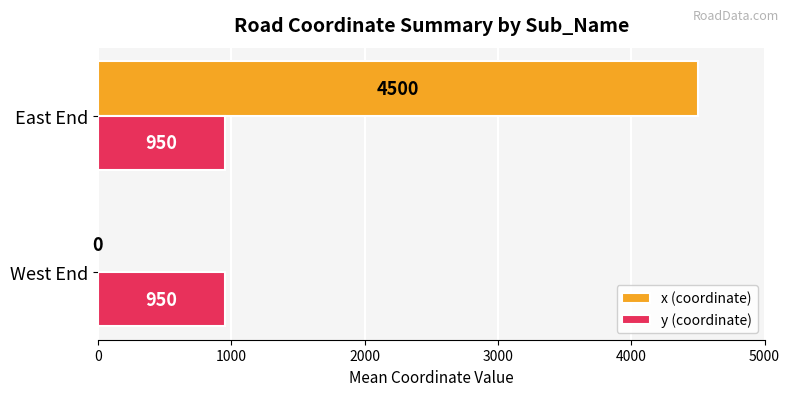

Which series has the largest total across all categories?

x (coordinate)